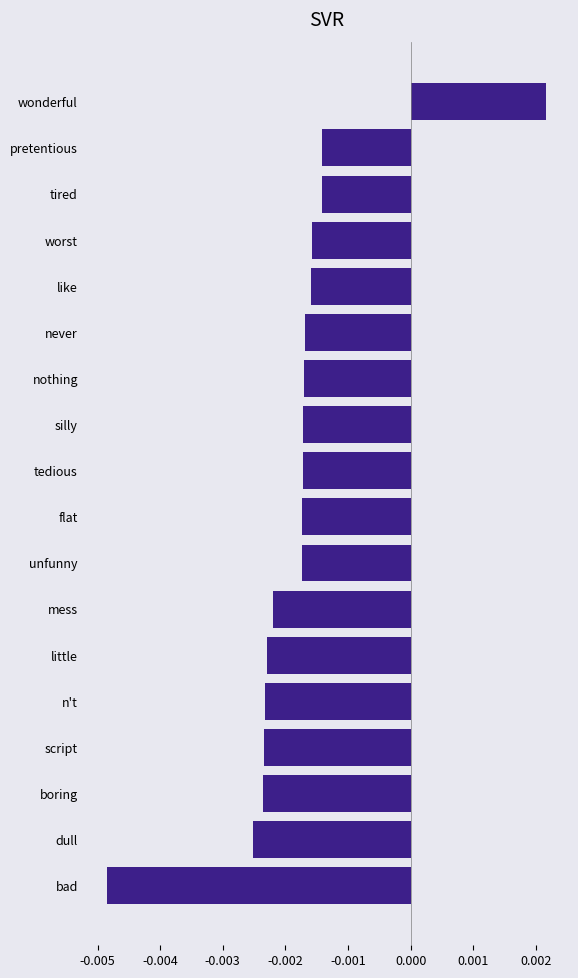

Which has a higher value, little or nothing?

nothing